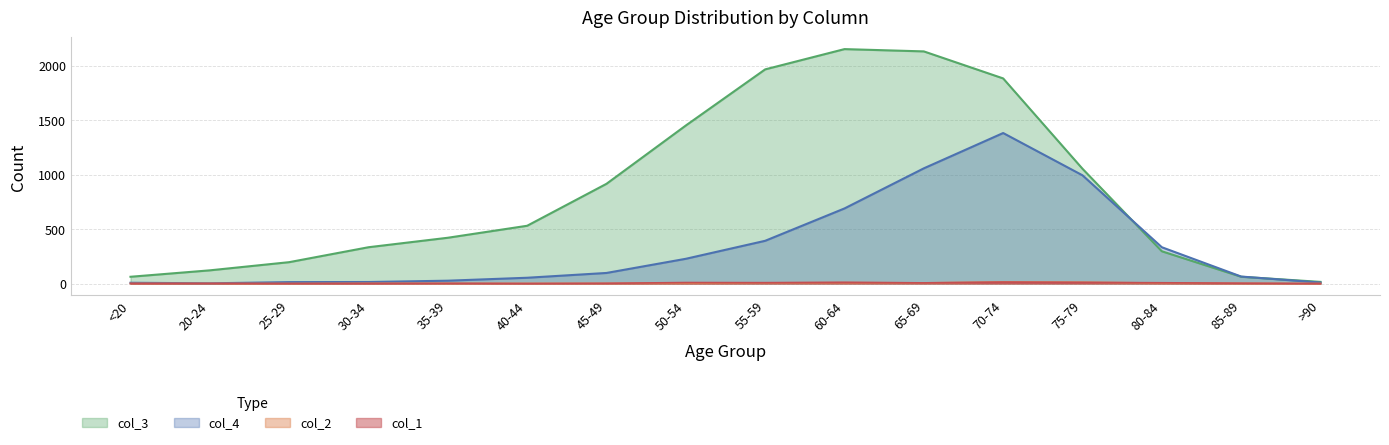

The value of col_3 at 60-64 is 2151. True or false?

True